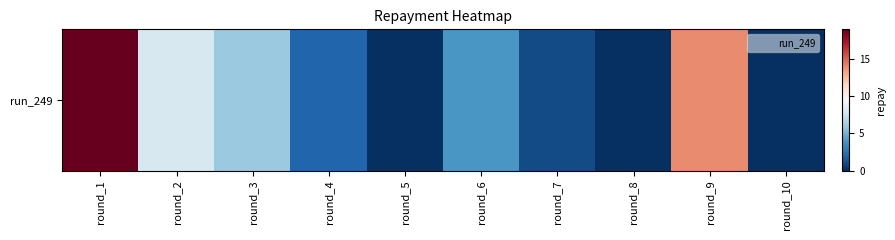

The value at round_2 is 14. True or false?

False